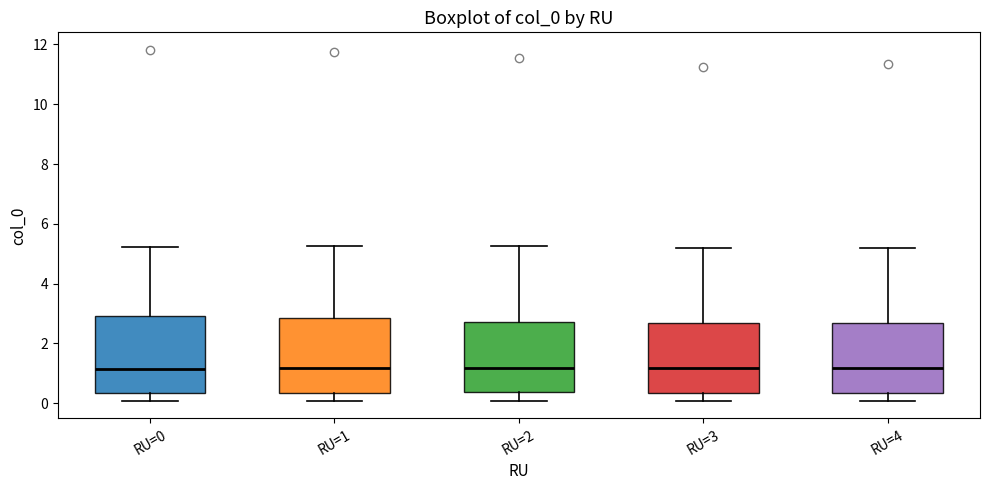

Reading left to right, transcribe this box plot: for each box, give where its median line is, the range the box spans, and where its two whiskers end, as read against the y-axis. The values are not printed on the chart, so give them approximately, as read against the axis.

RU=0: median 1.2, box 0.4 to 3.0, whiskers 0.0 to 5.2
RU=1: median 1.2, box 0.4 to 2.8, whiskers 0.0 to 5.2
RU=2: median 1.2, box 0.4 to 2.8, whiskers 0.0 to 5.2
RU=3: median 1.2, box 0.4 to 2.6, whiskers 0.0 to 5.2
RU=4: median 1.2, box 0.4 to 2.6, whiskers 0.0 to 5.2